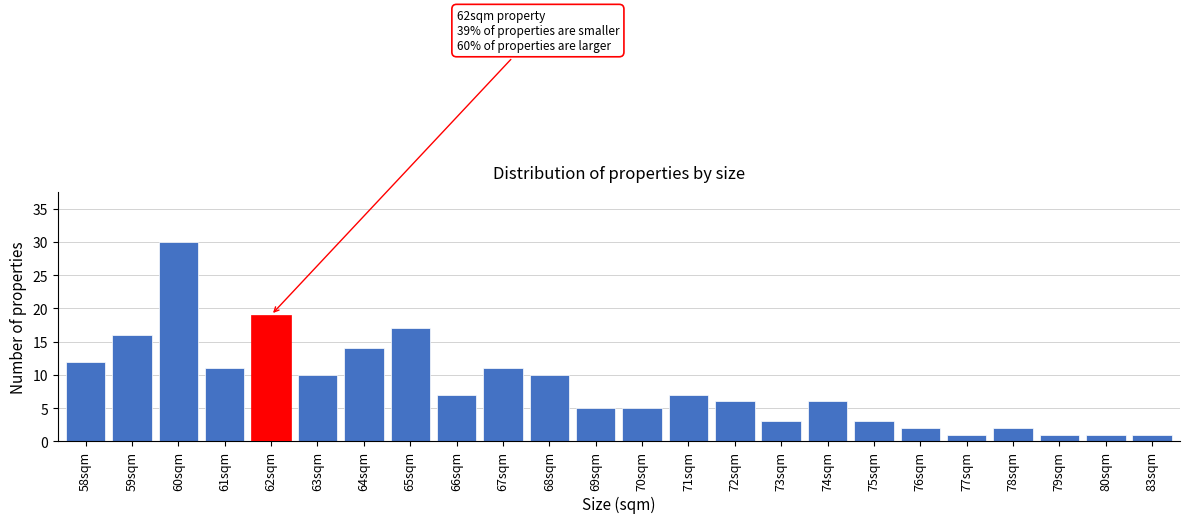

Reading left to right, extract all data points from this chart.

58sqm=12	59sqm=16	60sqm=30	61sqm=11	62sqm=19	63sqm=10	64sqm=14	65sqm=17	66sqm=7	67sqm=11	68sqm=10	69sqm=5	70sqm=5	71sqm=7	72sqm=6	73sqm=3	74sqm=6	75sqm=3	76sqm=2	77sqm=1	78sqm=2	79sqm=1	80sqm=1	83sqm=1